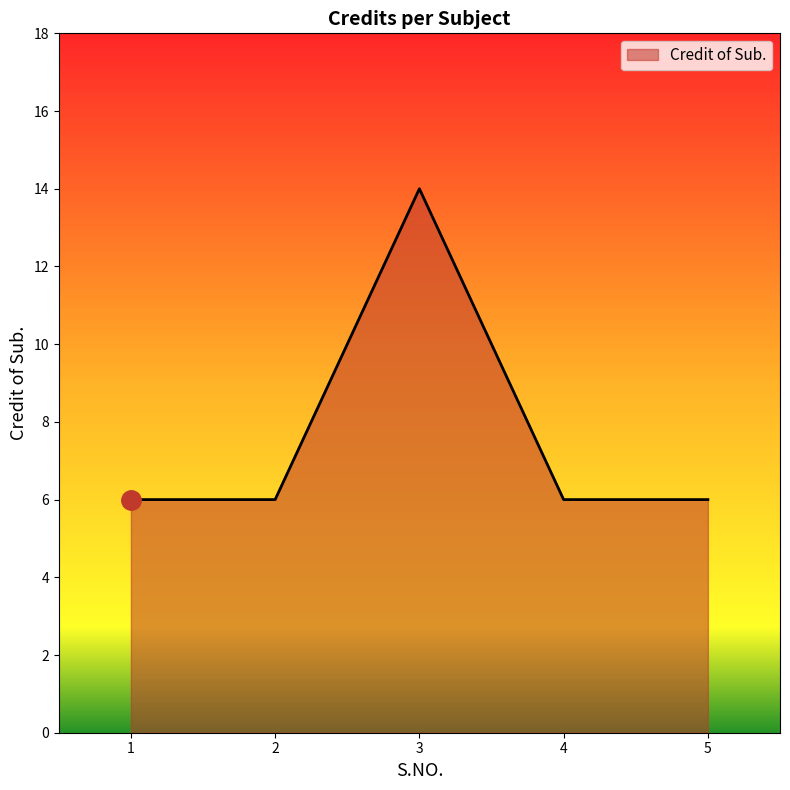

The chart shows a value of 6 at 1. True or false?

True